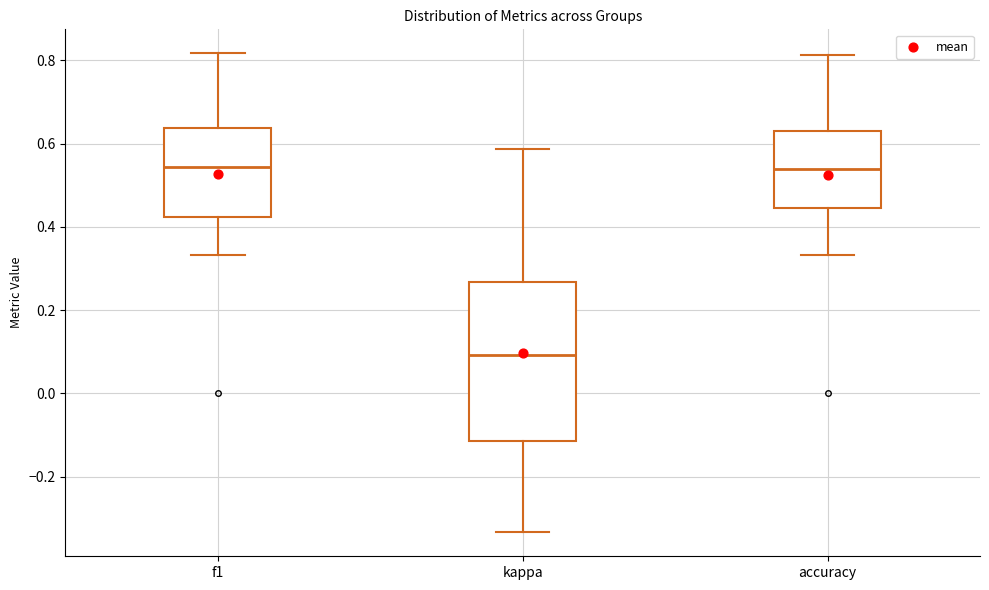

Reading left to right, transcribe this box plot: for each box, give where its median line is, the range the box spans, and where its two whiskers end, as read against the y-axis. The values are not printed on the chart, so give them approximately, as read against the axis.

f1: median 0.54, box 0.42 to 0.64, whiskers 0.34 to 0.82
kappa: median 0.10, box -0.12 to 0.26, whiskers -0.34 to 0.58
accuracy: median 0.54, box 0.44 to 0.64, whiskers 0.34 to 0.82